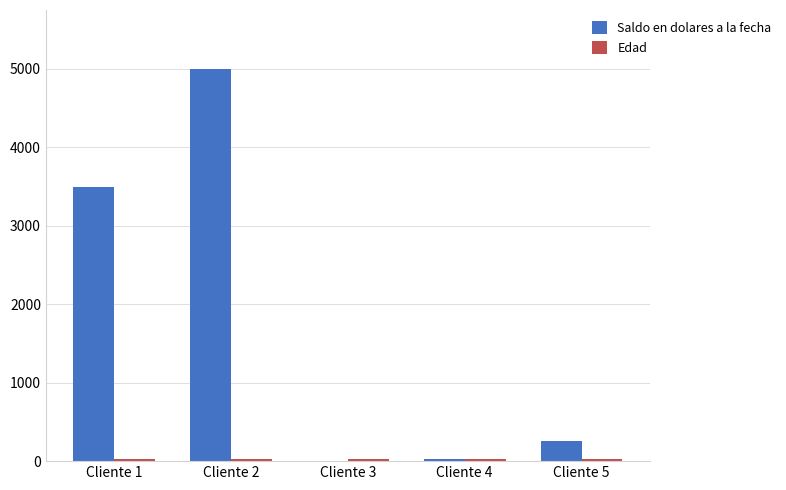

Which series changed the most between Cliente 2 and Cliente 4?

Saldo en dolares a la fecha